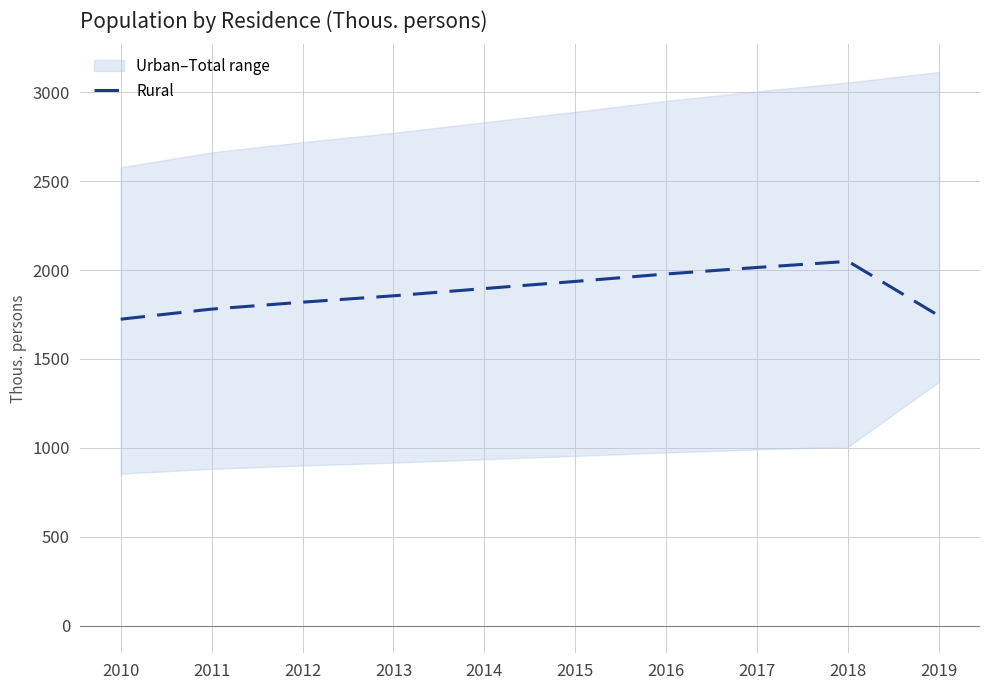

What value does the data have at 2013?

1854.9